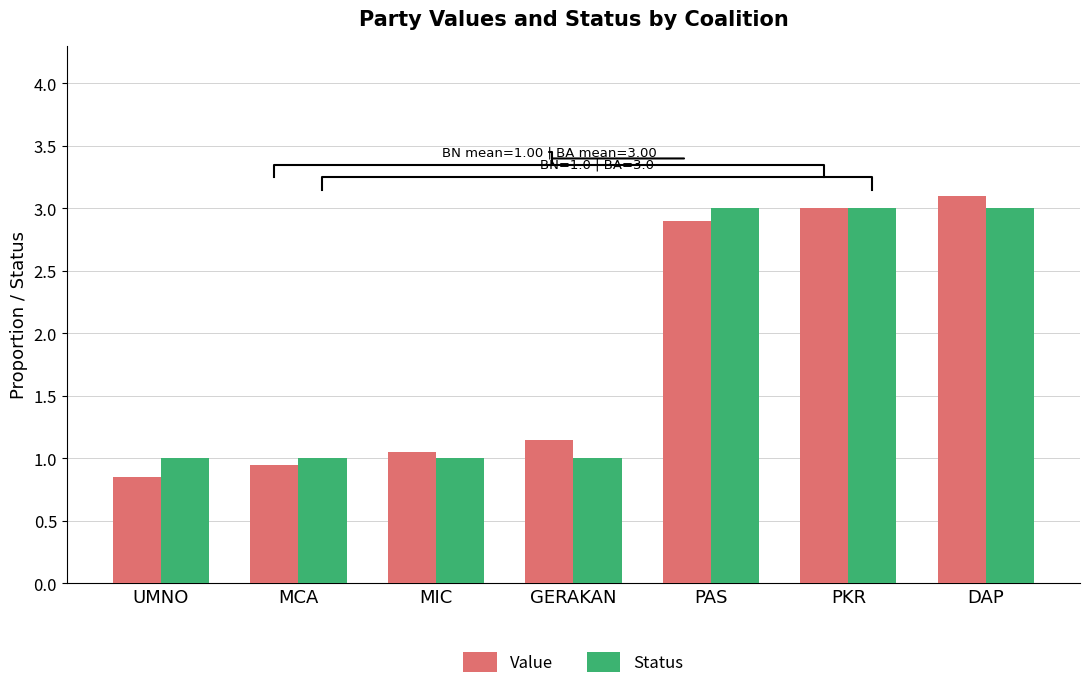

The value of Value at PKR is 3.0. True or false?

True